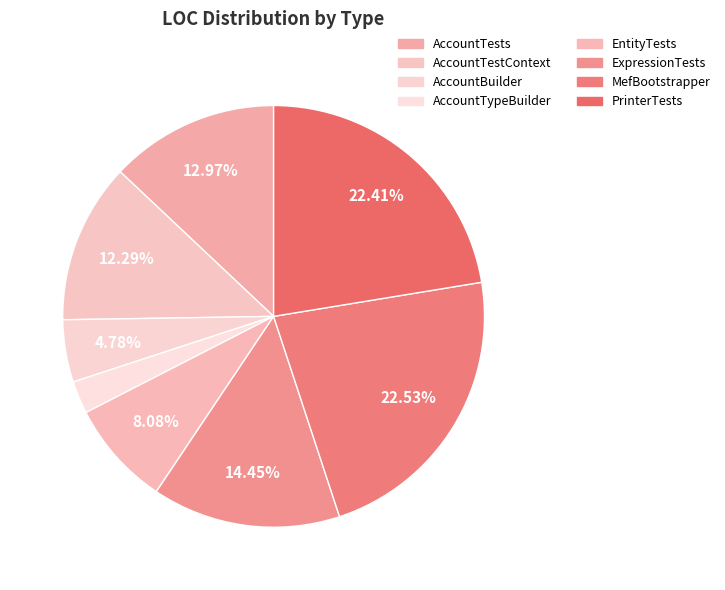

The AccountBuilder slice represents 10% of the pie. True or false?

False